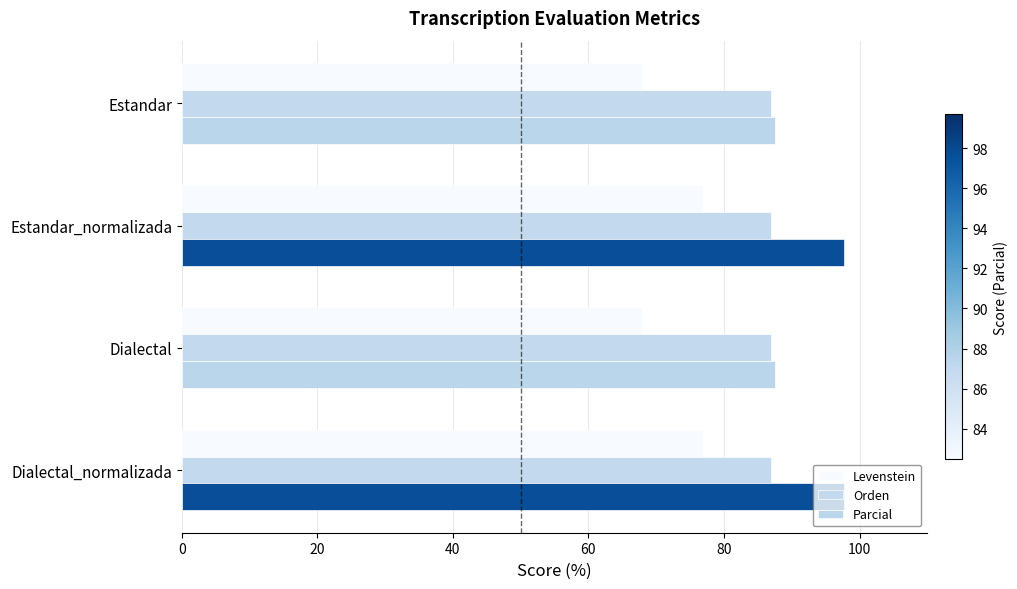

What are all the series names shown in the legend?

Levenstein, Orden, Parcial